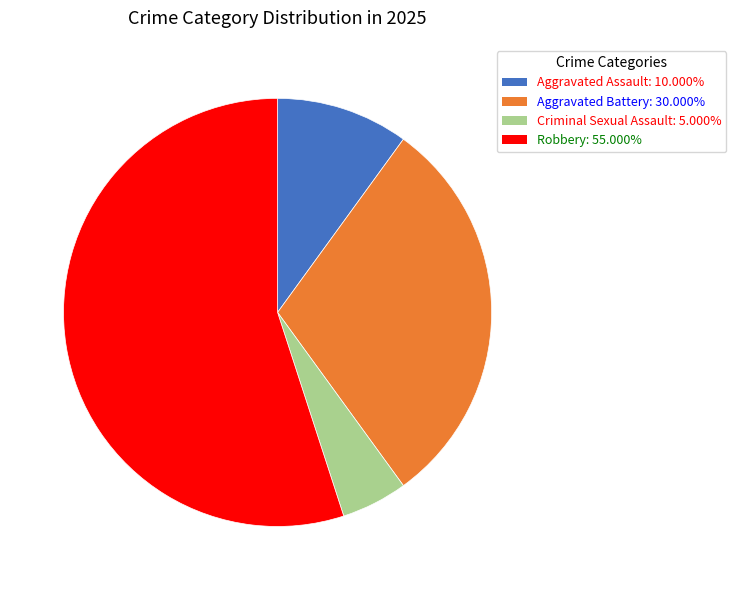

Does Aggravated Battery represent more than half of the total?

No